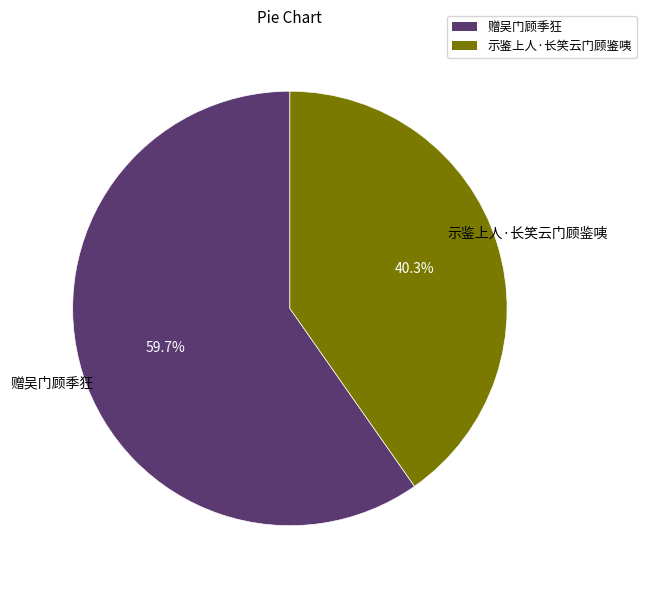

Is there any slice that represents more than half of the pie?

Yes